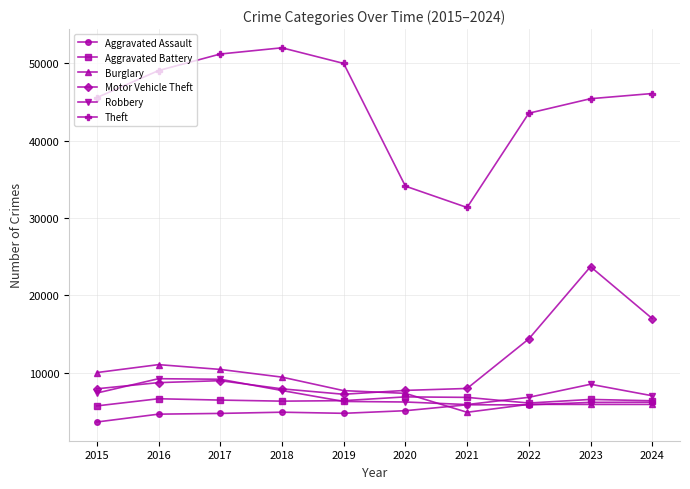

Between 2017 and 2023, which series saw the biggest shift?

Motor Vehicle Theft